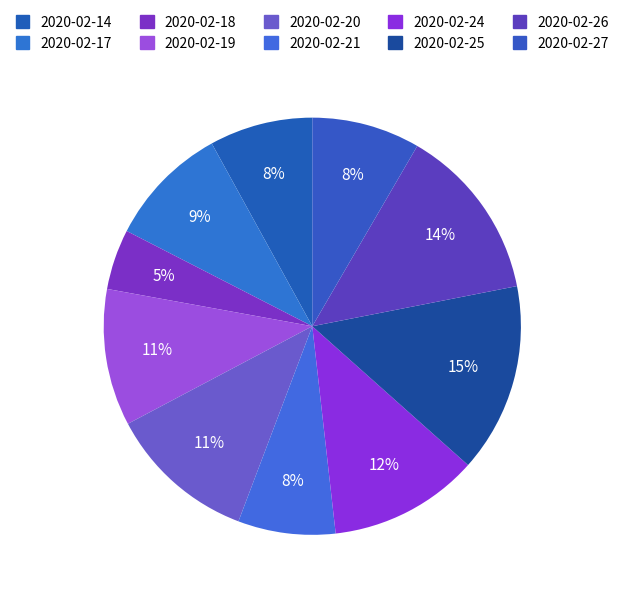

What is the ratio of the value at 2020-02-17 to the value at 2020-02-24?

0.8